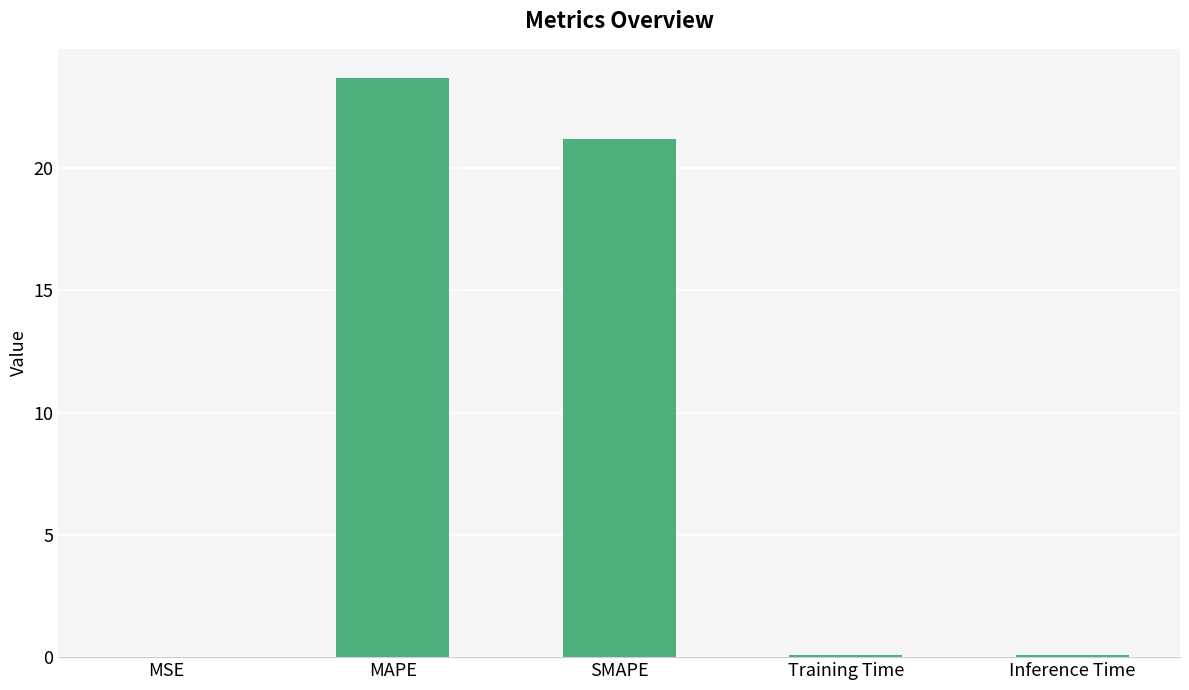

True or false: the data shows 21.2 at SMAPE.

True